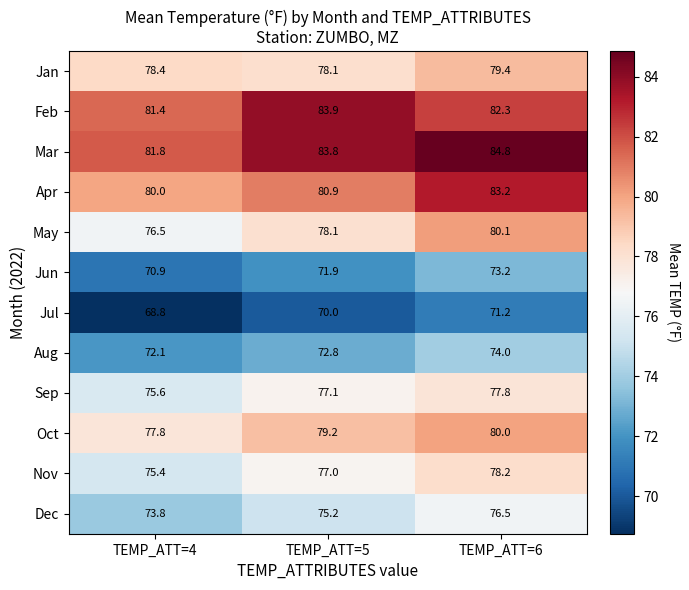

At which label is Feb closest to 82?

TEMP_ATT=6